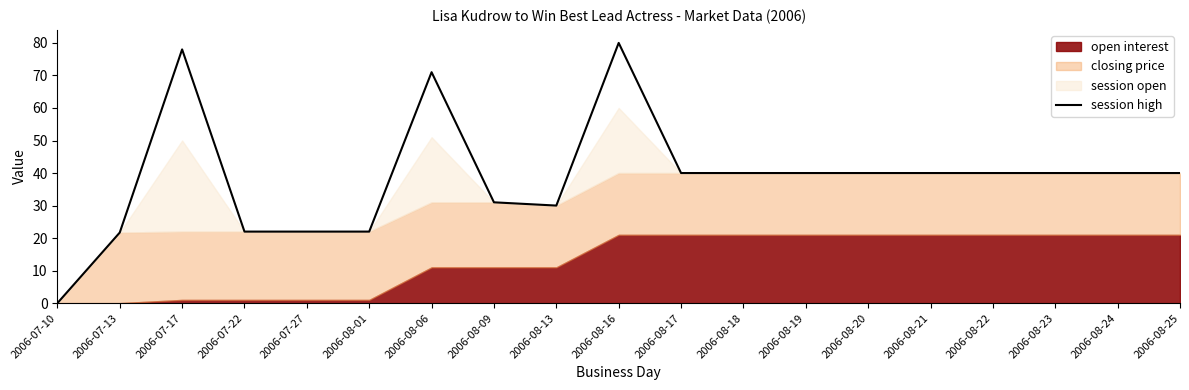

How many points are lower than both their immediate neighbors (excluding endpoints)?

1